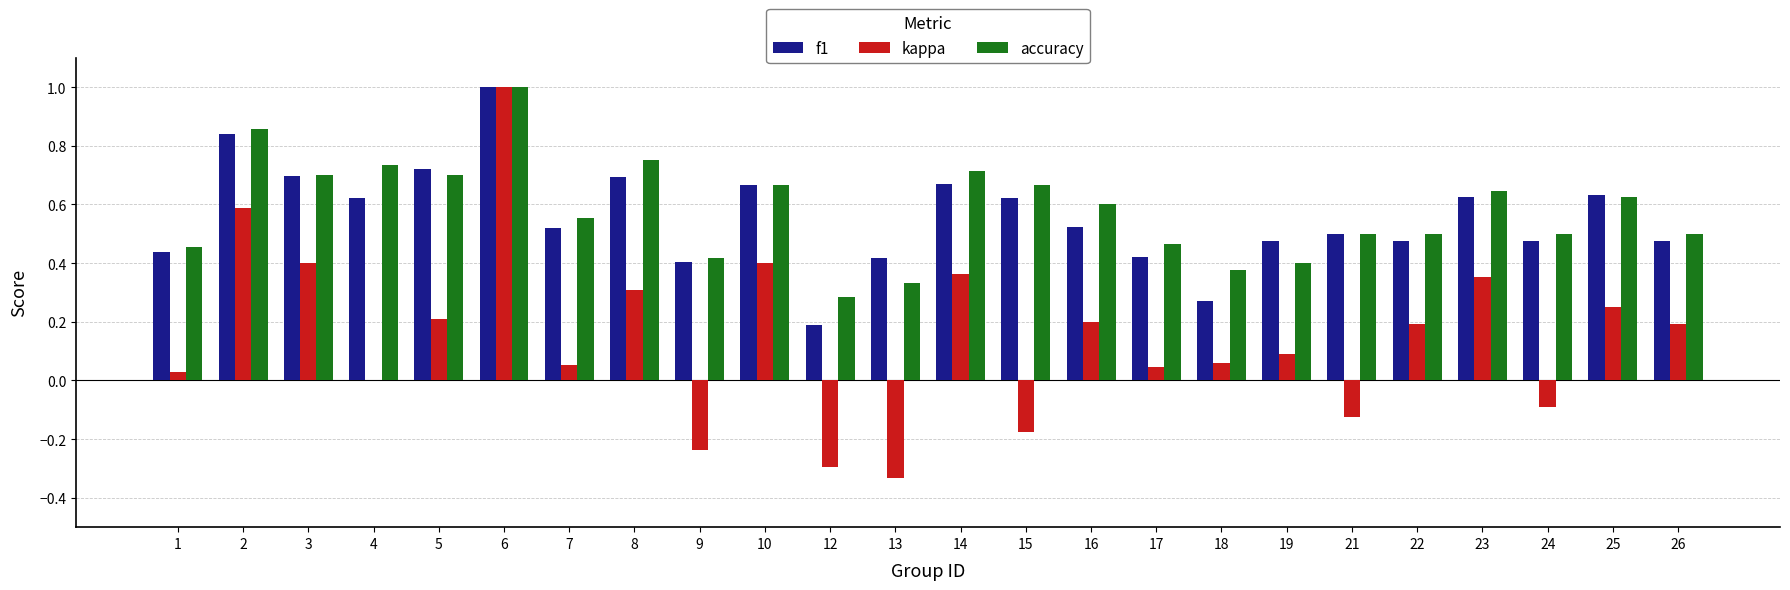

Does the chart contain stacked bars?

No